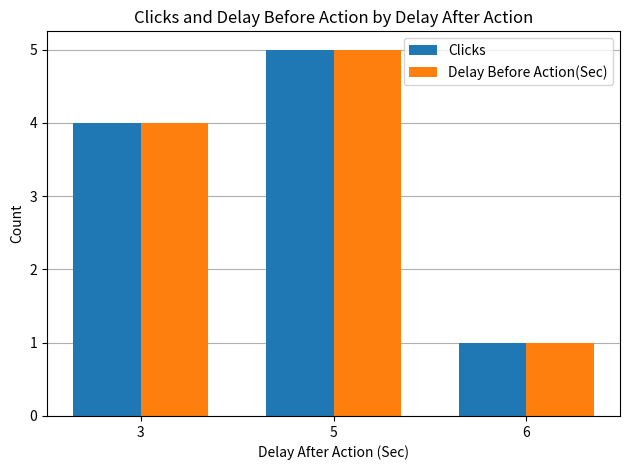

Reading left to right, extract all data points from this chart.

Clicks: 4	5	1
Delay Before Action(Sec): 4	5	1